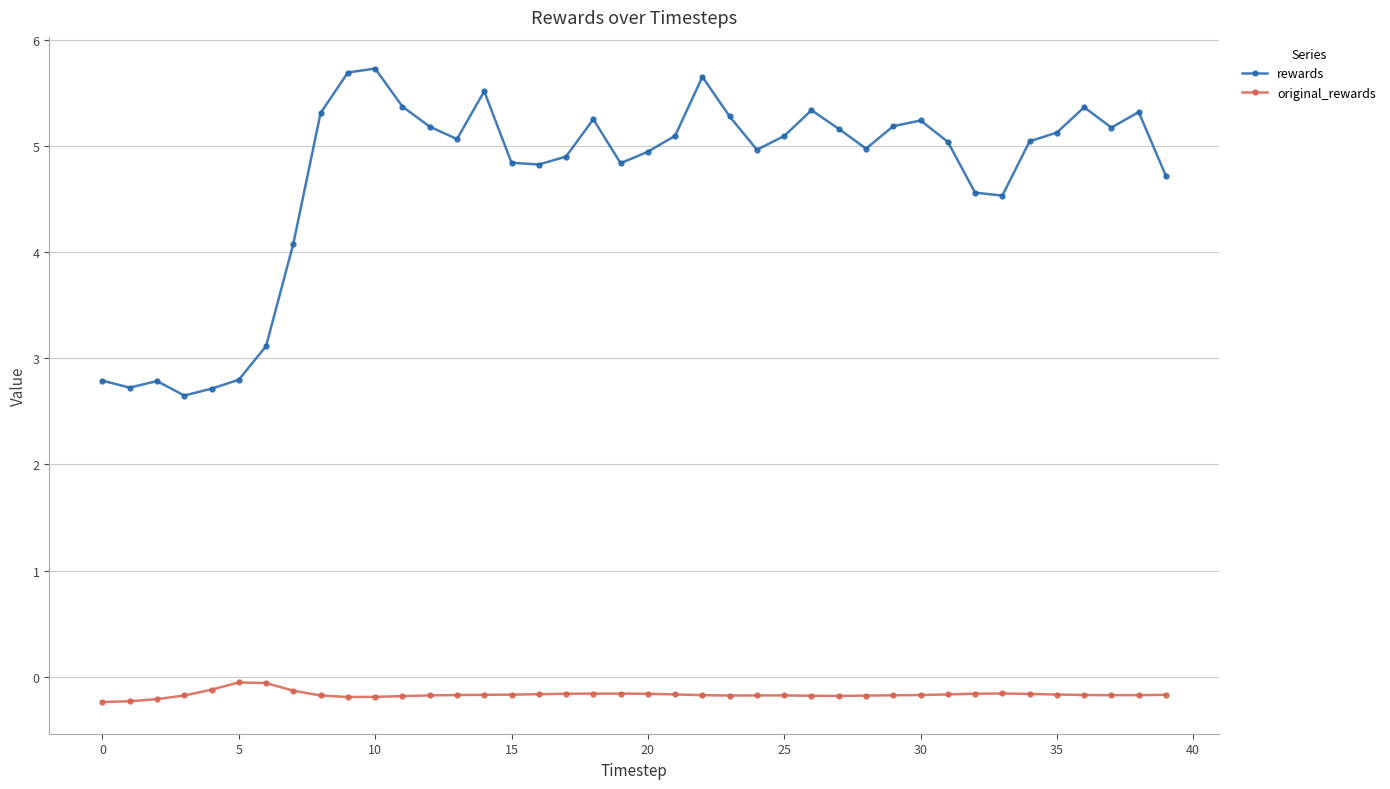

Which series has the largest total across all categories?

rewards